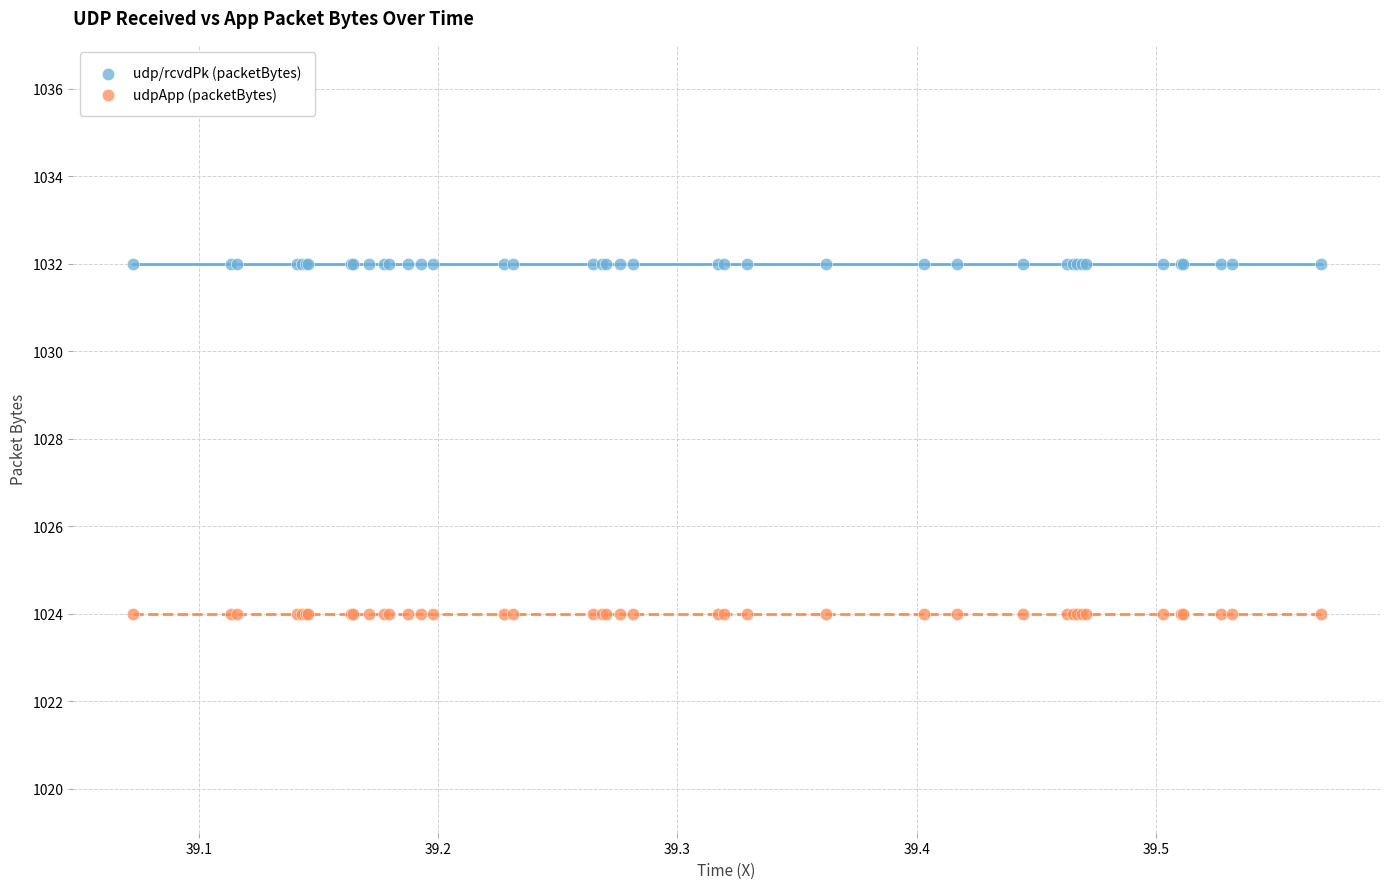

Which series reaches the minimum Y coordinate?

udpApp (packetBytes)